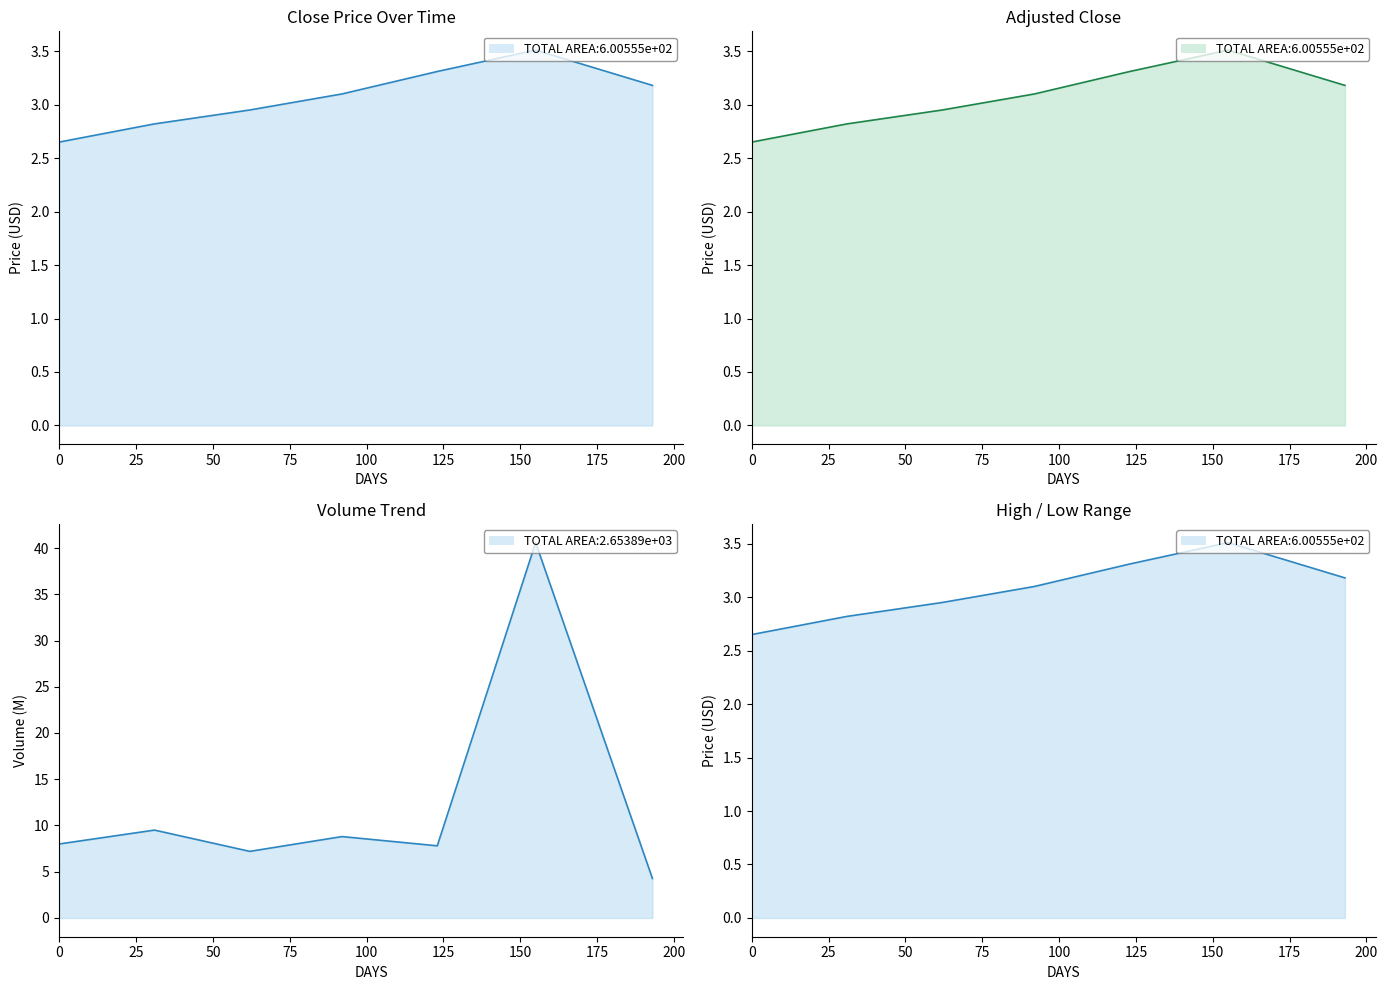

Between 25 and 75, which series saw the biggest shift?

Volume line